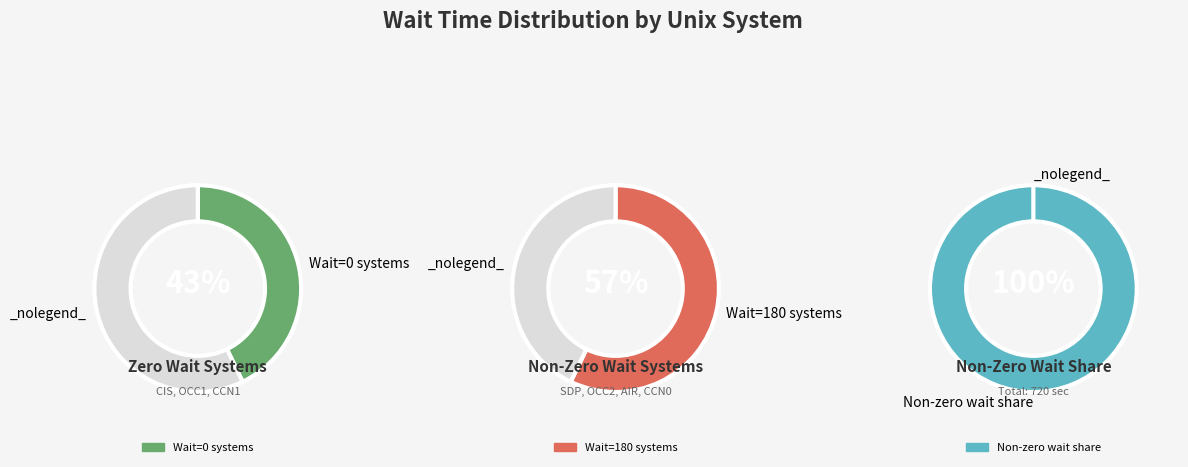

True or false: CCN0 accounts for 37% of the total.

False